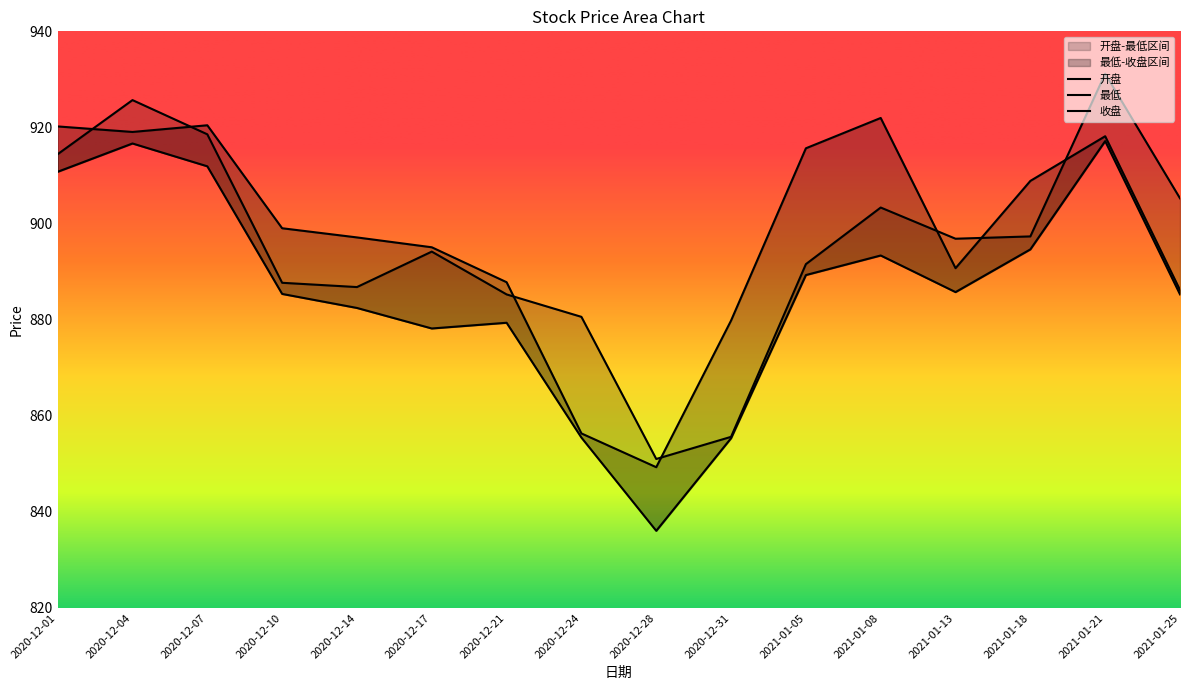

How many data points in 最低 are less than 885?

6